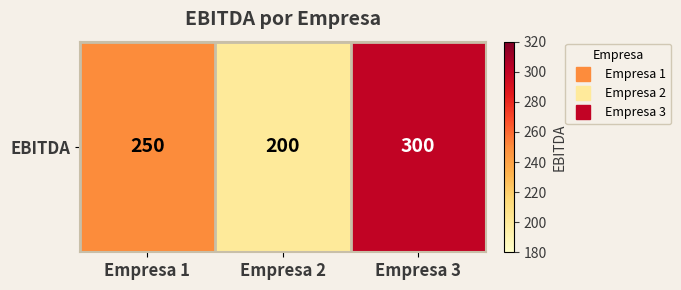

Rank the categories by value from lowest to highest.

Empresa 2, Empresa 1, Empresa 3